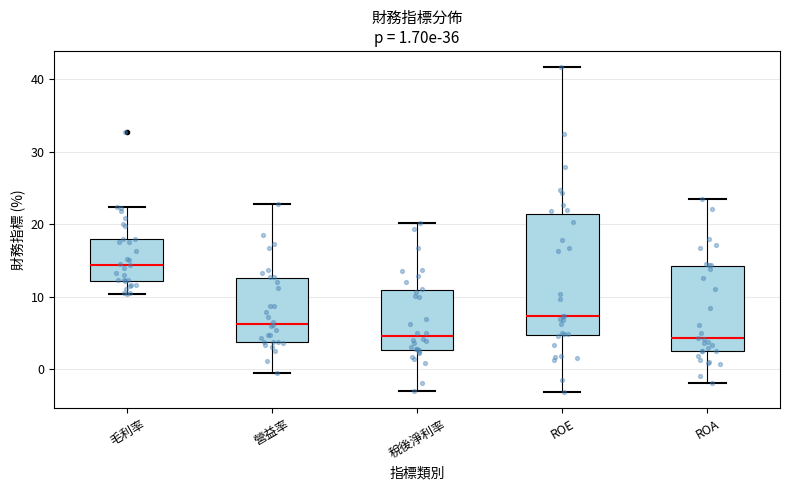

Which box is the tallest, from its lower edge to its upper edge?

ROE